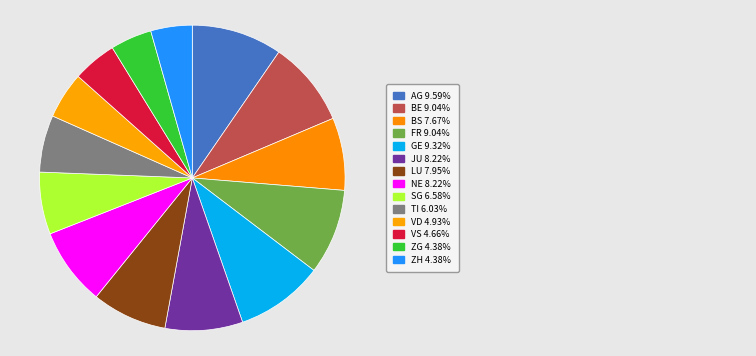

Count the number of slices in the pie.

14